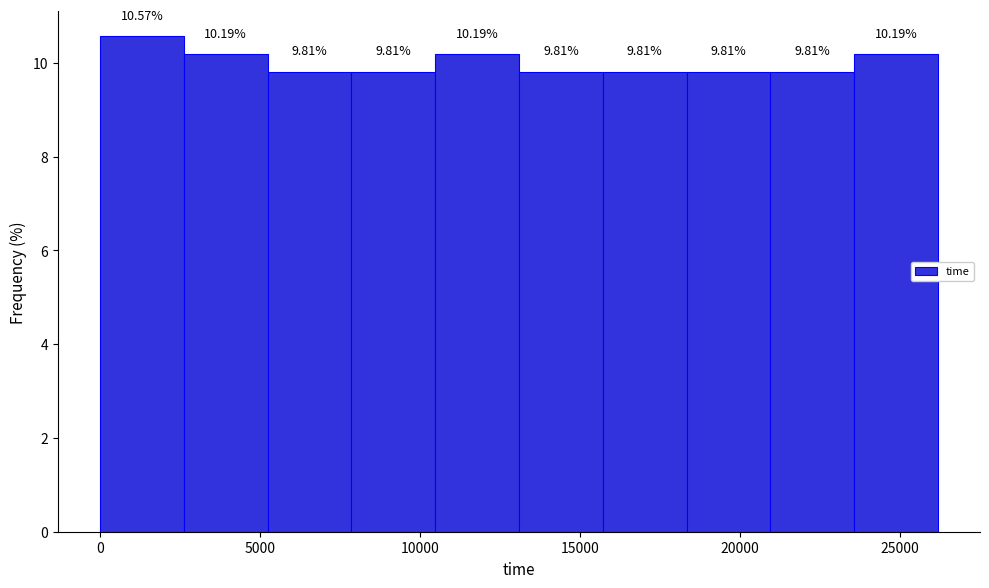

Reading left to right, transcribe this chart: for each bar, give the range it covers on the x-axis and its height. The bar edges are not printed on the chart, so give them approximately, as read against the axis.

0 to 2500: 10.57
2500 to 5000: 10.19
5000 to 8000: 9.81
8000 to 10500: 9.81
10500 to 13000: 10.19
13000 to 15500: 9.81
15500 to 18500: 9.81
18500 to 21000: 9.81
21000 to 23500: 9.81
23500 to 26000: 10.19